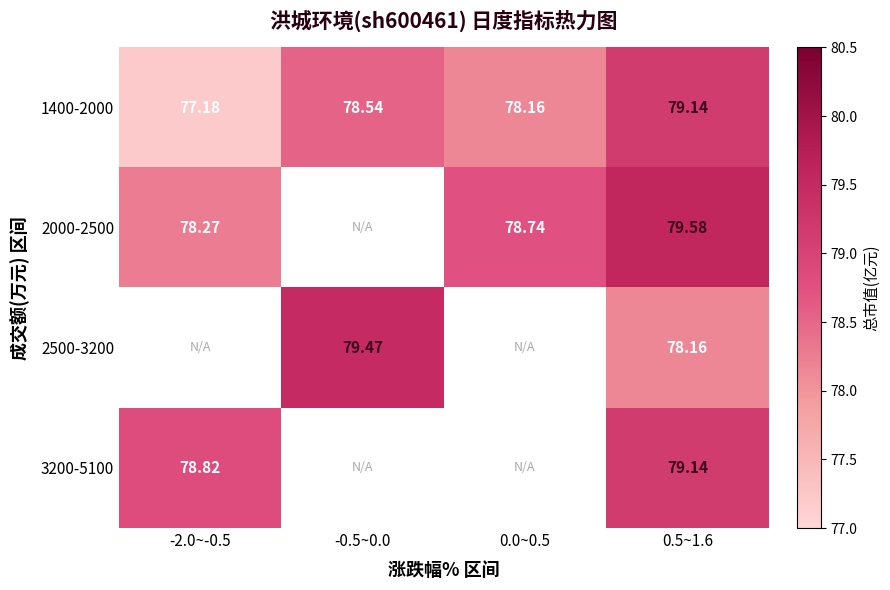

What is the difference between the second highest and second lowest values in the 1400-2000 series?

0.4